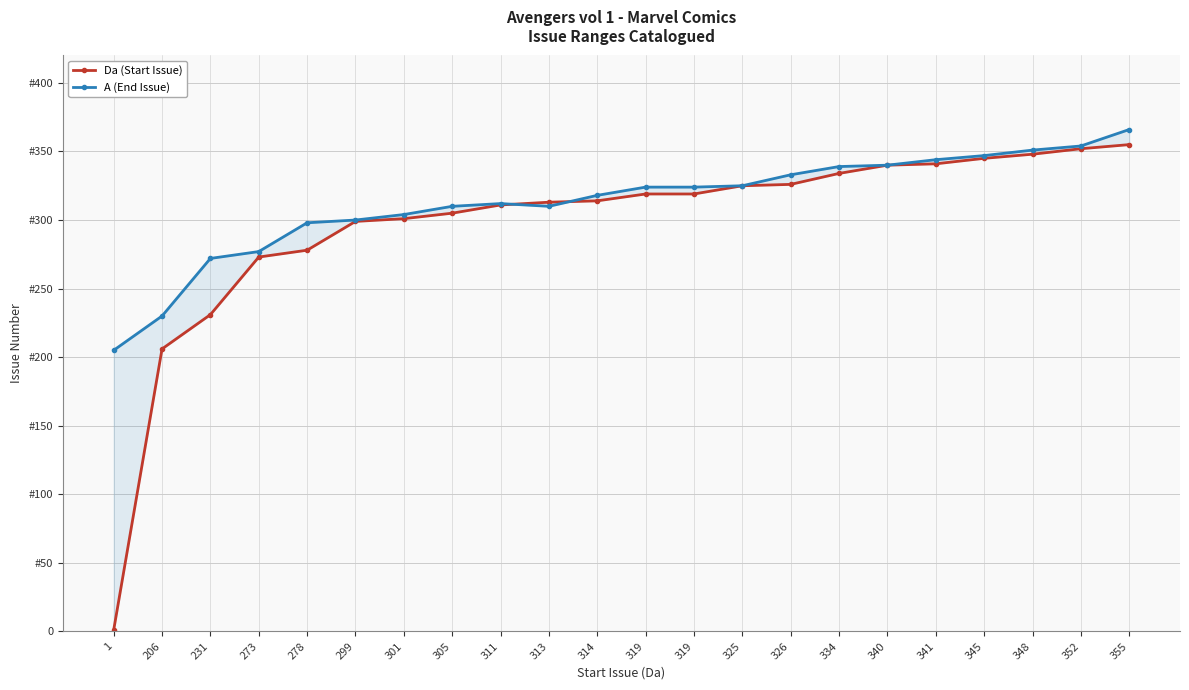

At which category is the sum across all series the highest?

355